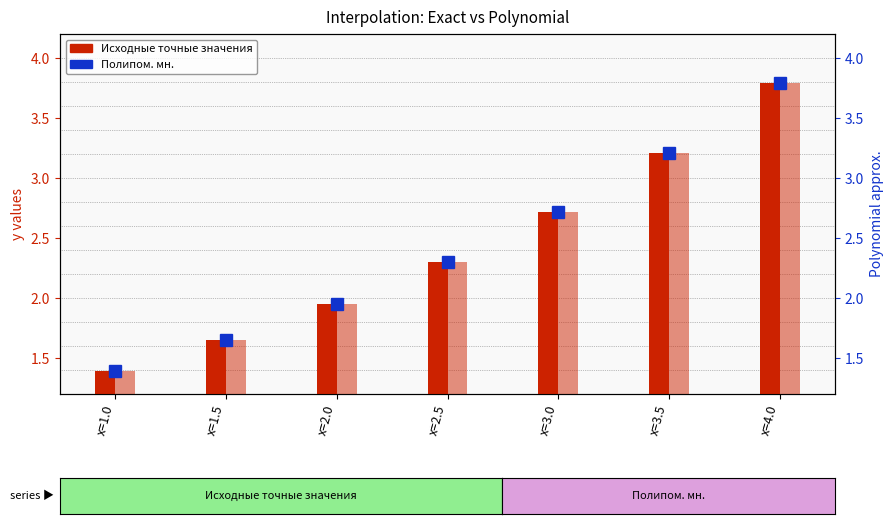

Is it true that Полипом. мн. (bars) equals 1.9 at x=2.0?

True